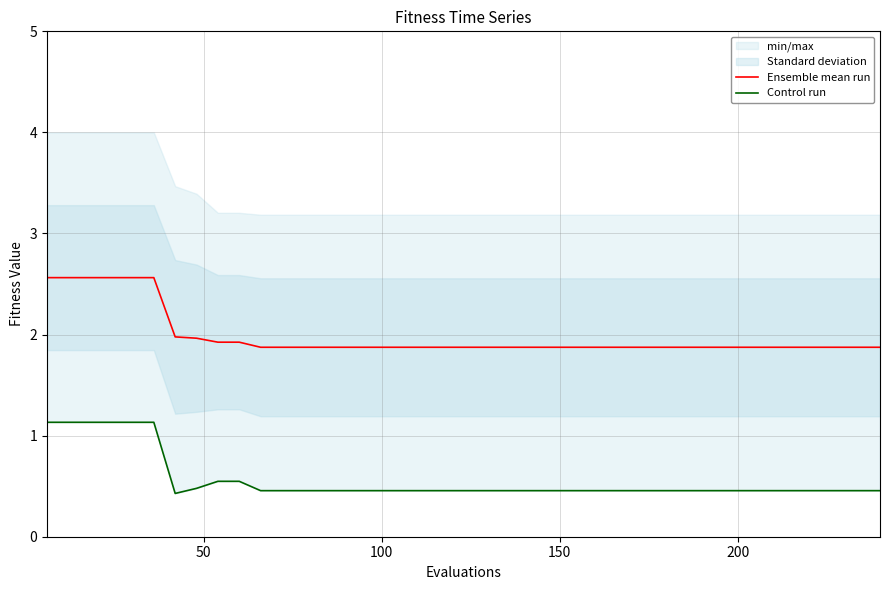

What is the value of the Ensemble mean run point at the 6th from the left?

2.6